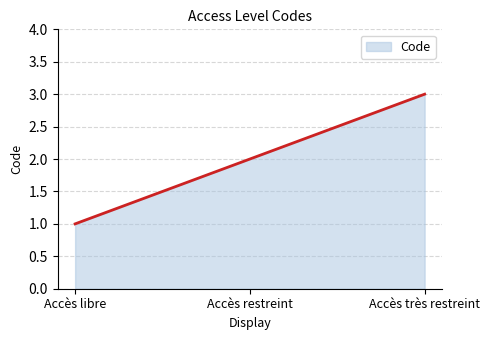

List the labels in order of value, smallest first.

Accès libre, Accès restreint, Accès très restreint